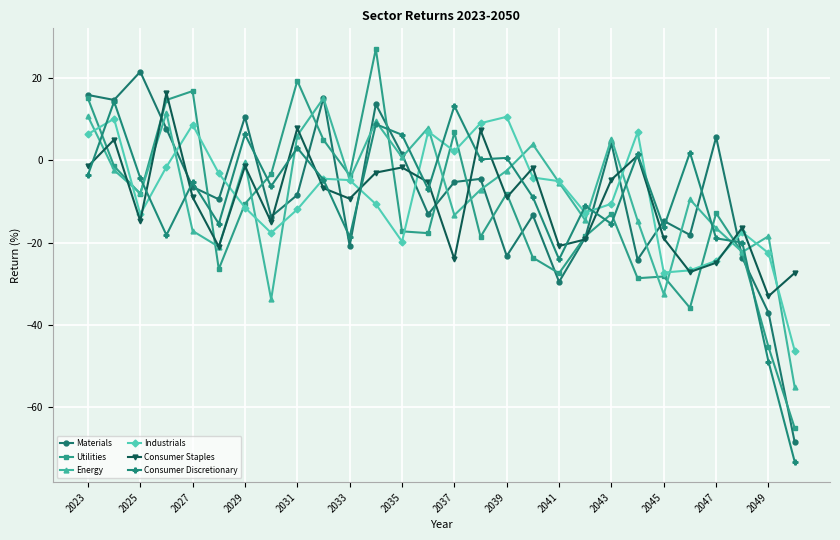

True or false: Consumer Staples has more than 0 points higher than both neighbors.

True